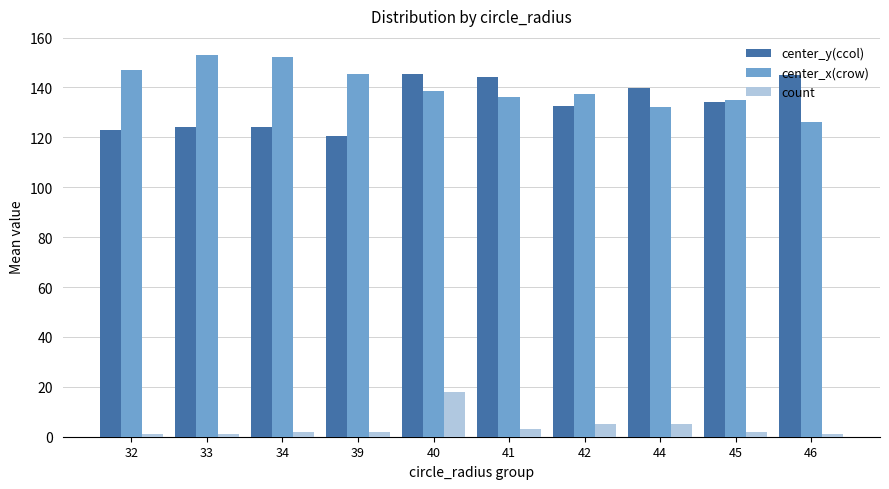

Rank the series by their maximum value, from lowest to highest.

count, center_y(ccol), center_x(crow)